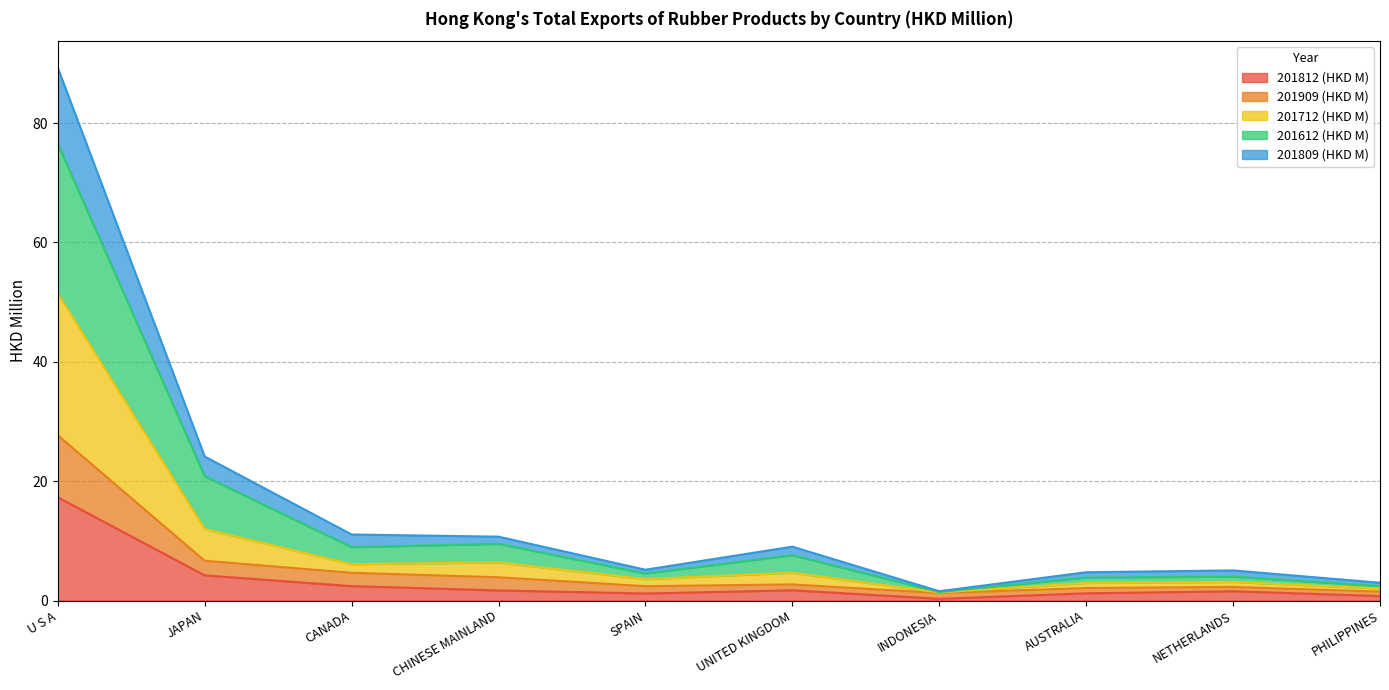

Where is the first local minimum for 201809 (HKD M)?

SPAIN